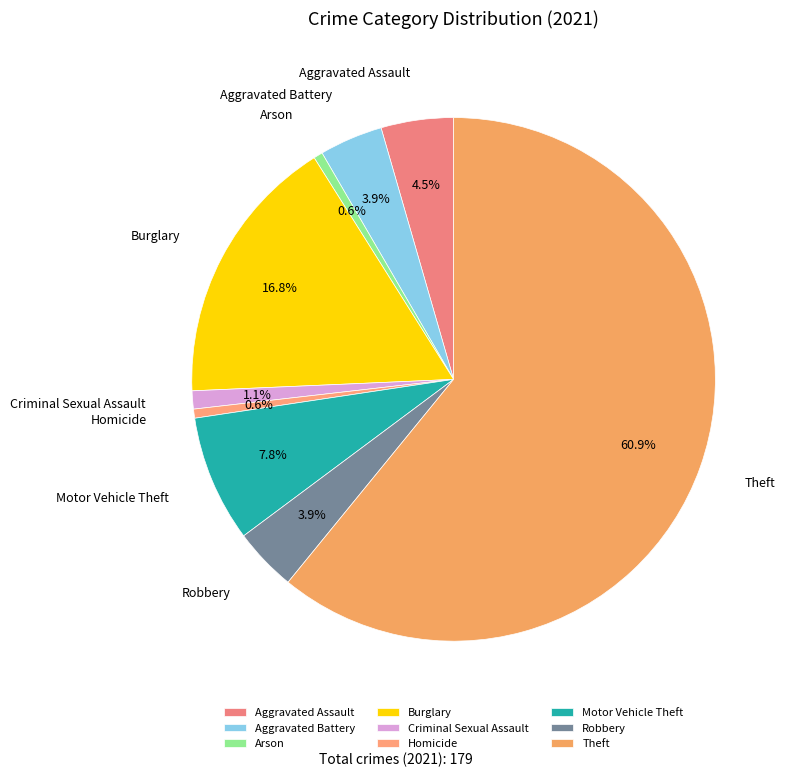

The Theft slice represents 47% of the pie. True or false?

False